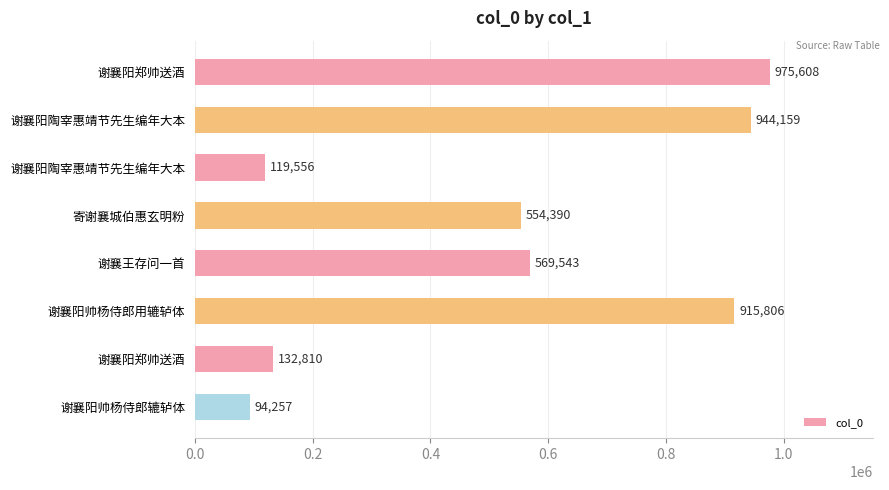

Are the bars horizontal?

Yes